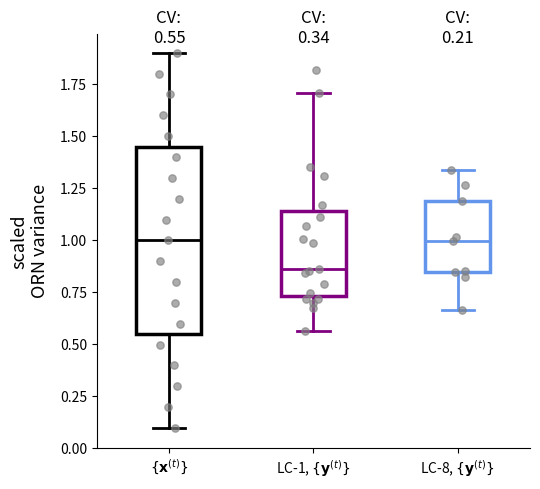

Which box is the tallest, from its lower edge to its upper edge?

$\{\mathbf{x}^{(t)}\}$